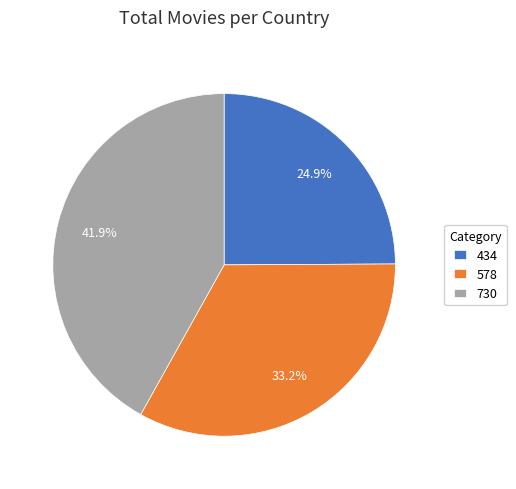

Which category has the smallest portion of the pie?

434